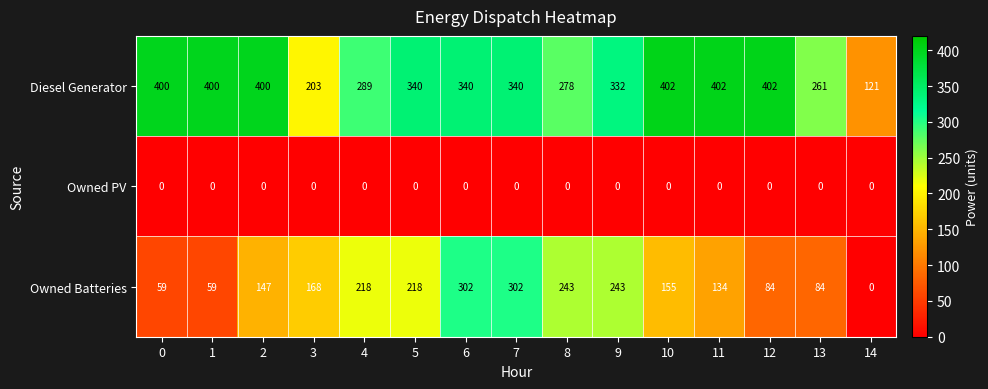

List the series in order of their overall mean, lowest first.

Owned PV, Owned Batteries, Diesel Generator